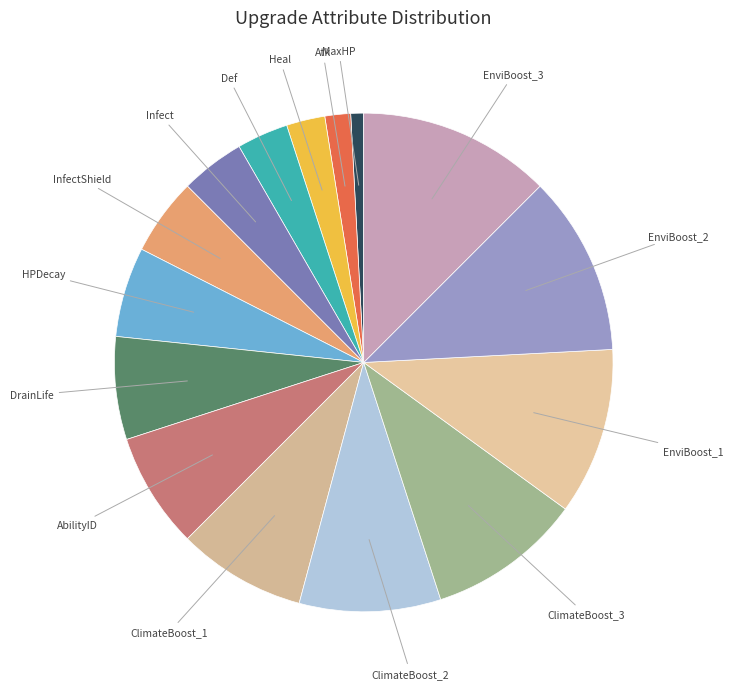

Count the number of slices in the pie.

15